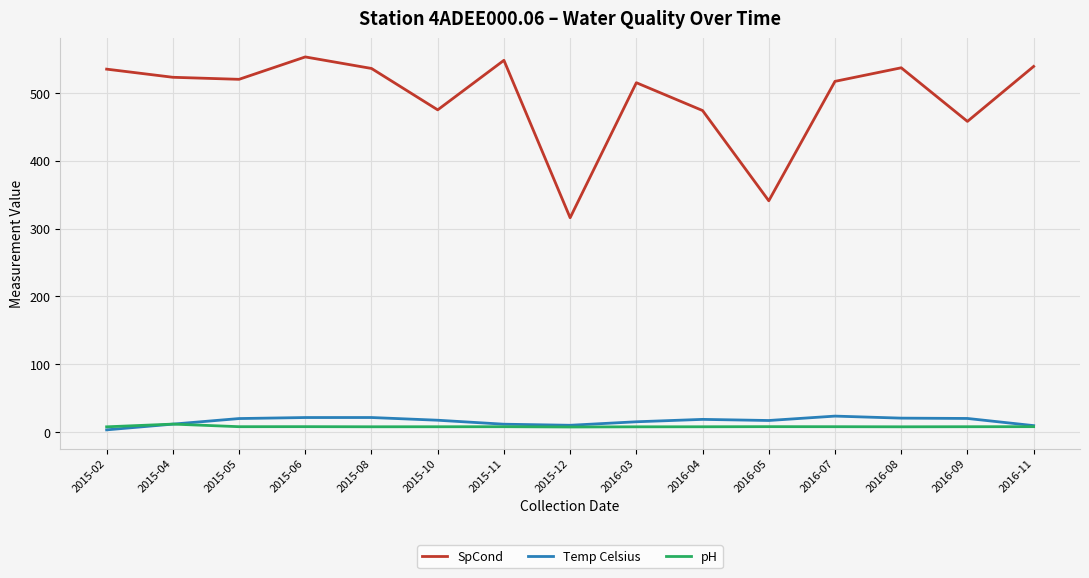

Which series has the largest total across all categories?

SpCond